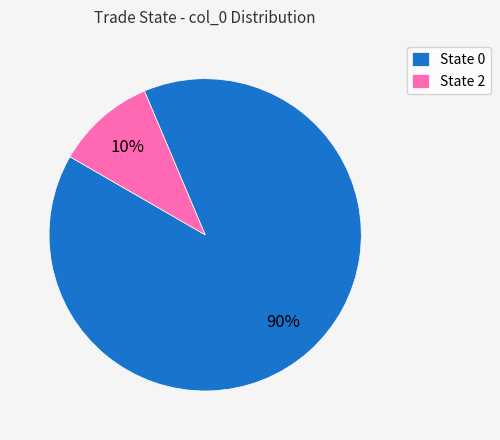

How many segments does this pie chart have?

2